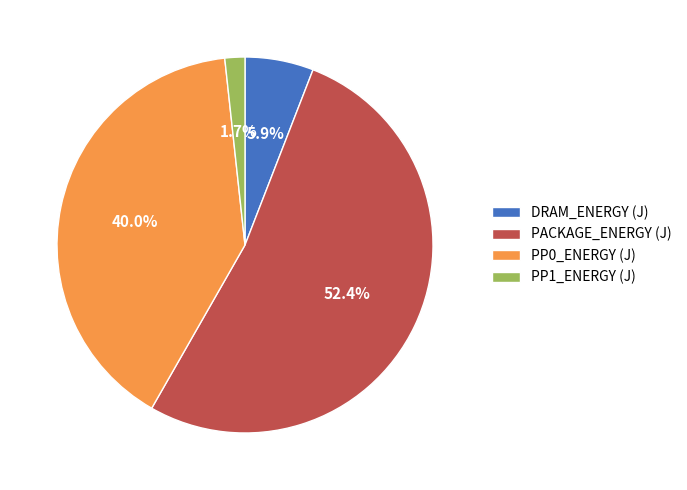

How many slices are in this pie chart?

4